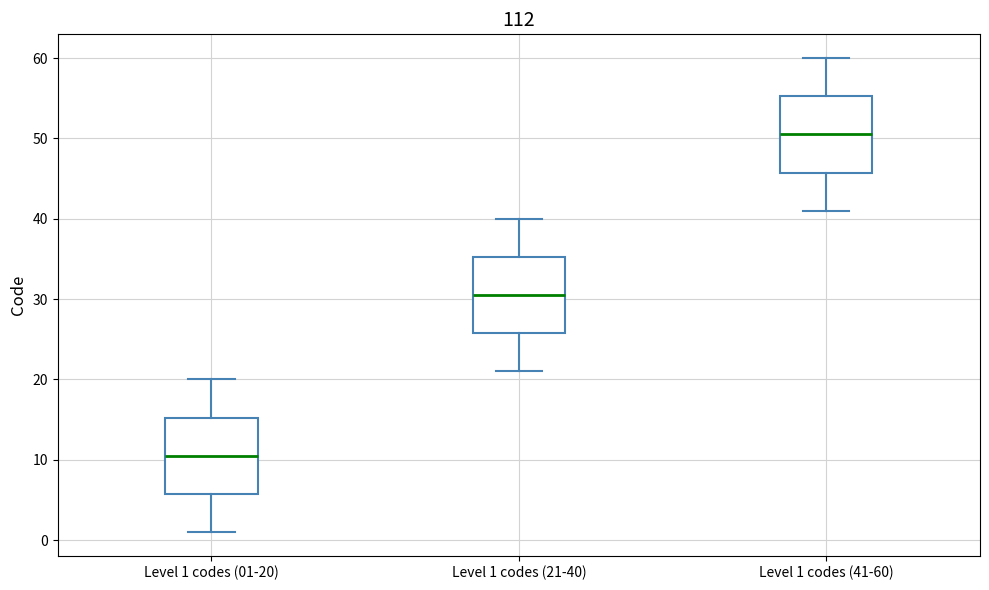

Where does the lower whisker of the box for Level 1 codes (21-40) end on the y-axis? The values are not printed on the chart, so give them approximately, as read against the axis.

21